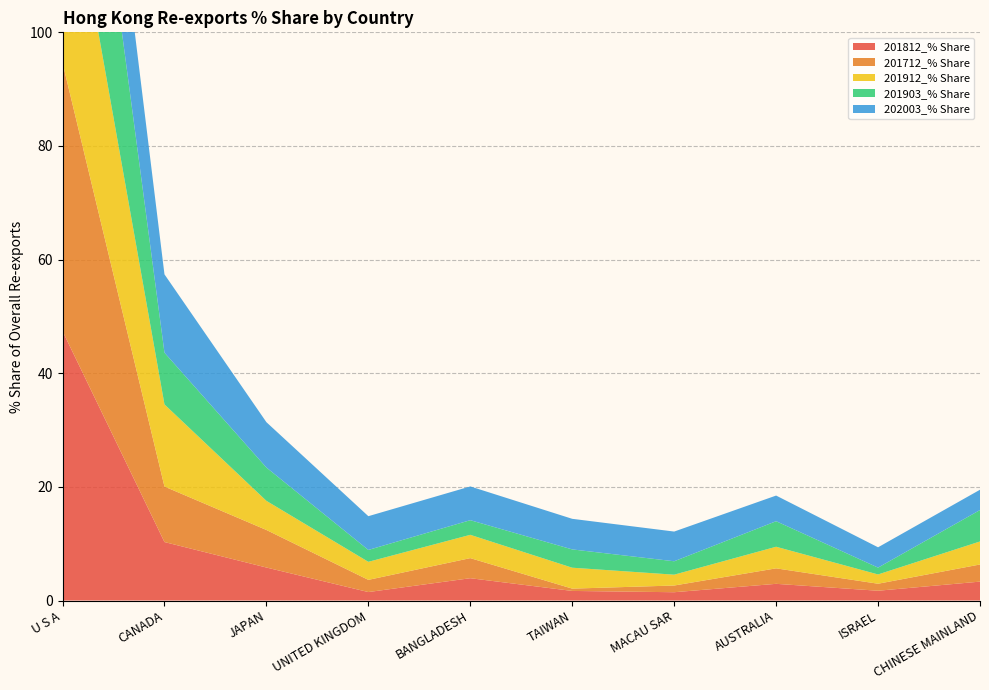

Reading left to right, what are all the values shown in this chart?

201812_% Share: 47.4	10.3	5.8	1.5	3.9	1.7	1.5	2.9	1.7	3.3
201712_% Share: 47.2	9.8	6.6	2.1	3.5	0.4	1.2	2.7	1.2	3.0
201912_% Share: 40.8	14.5	5.1	3.2	4.1	3.7	1.9	3.8	1.6	4.1
201903_% Share: 43.2	9.1	5.9	2.1	2.6	3.2	2.4	4.5	1.2	5.5
202003_% Share: 24.8	13.8	8.0	5.9	5.9	5.4	5.2	4.5	3.6	3.6